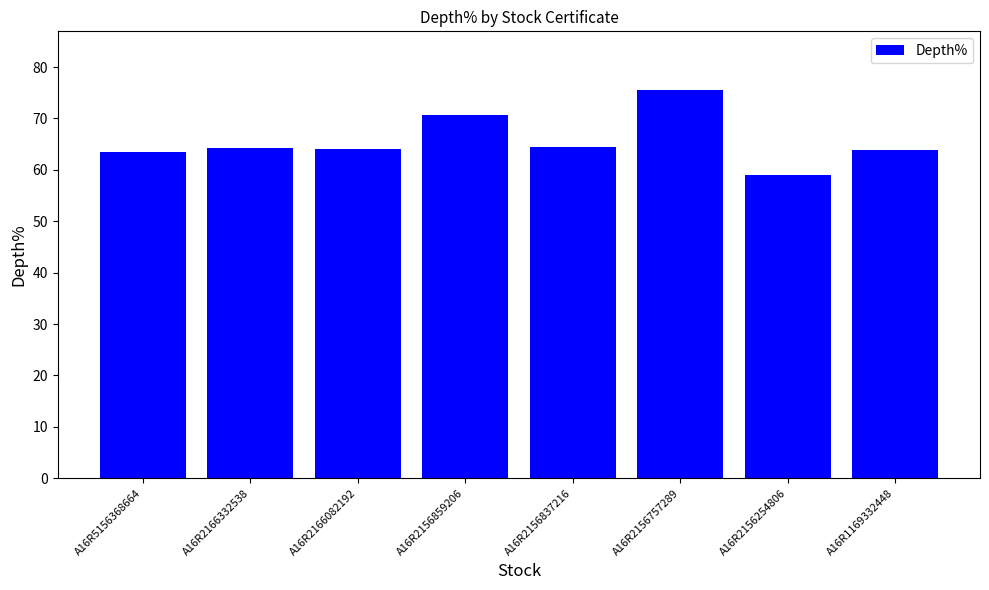

Which label corresponds to the smallest value in the chart?

A16R2156254806